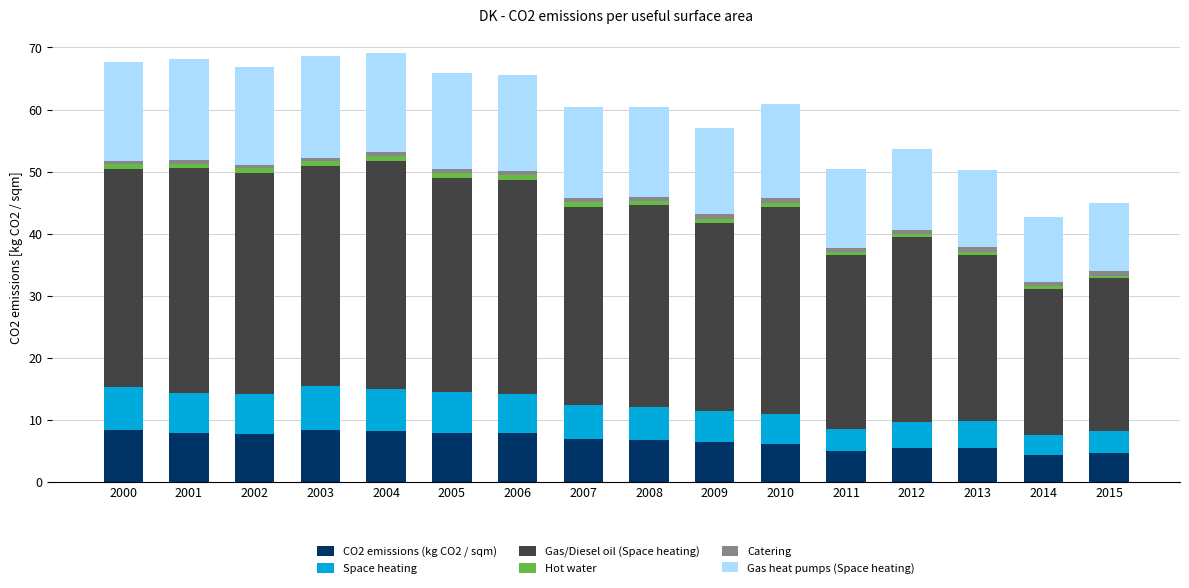

What is the minimum value for CO2 emissions (kg CO2 / sqm)?

4.3